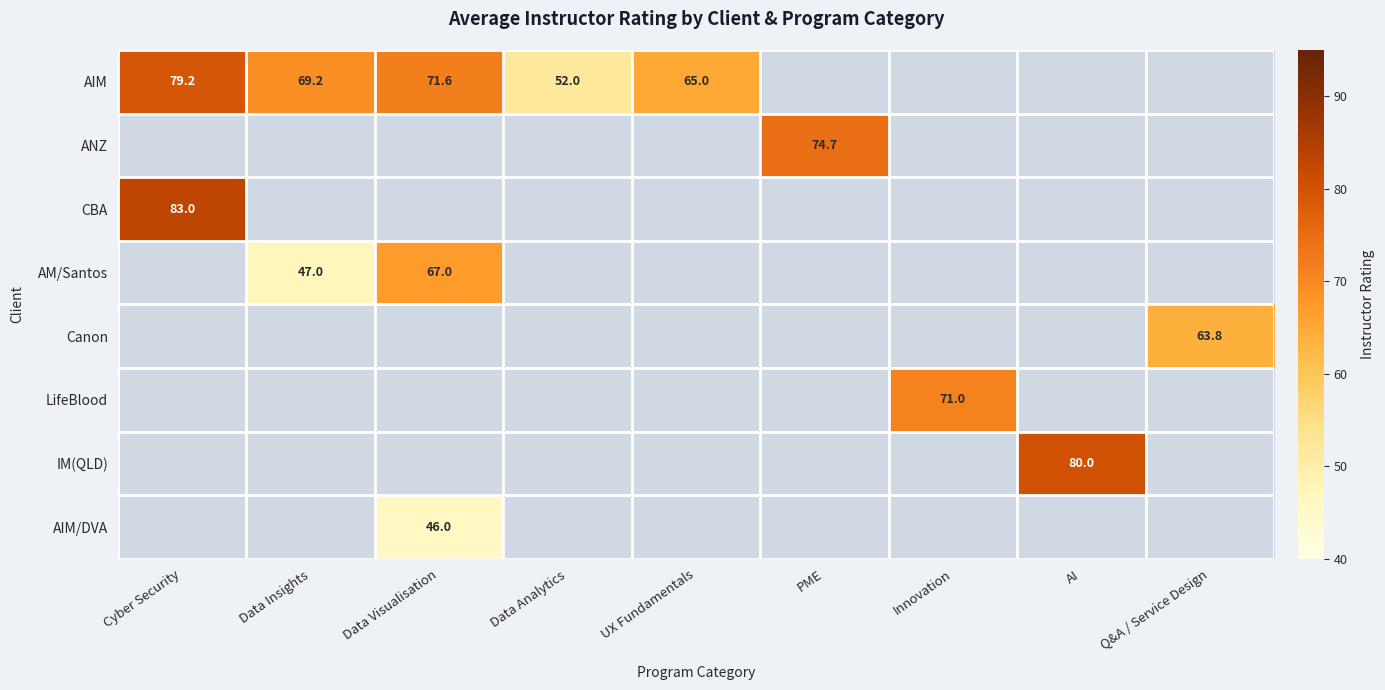

True or false: CBA has a value of 40.6 at Cyber Security.

False